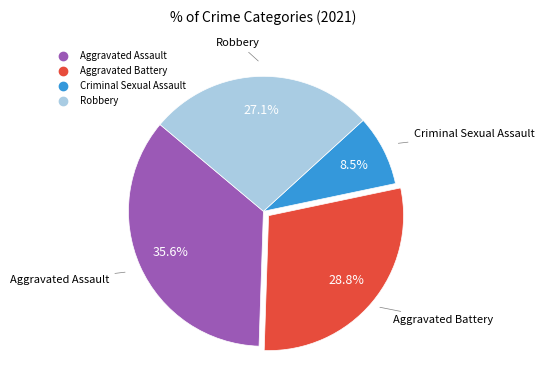

What is the ratio of the value at Robbery to the value at Aggravated Assault?

0.8